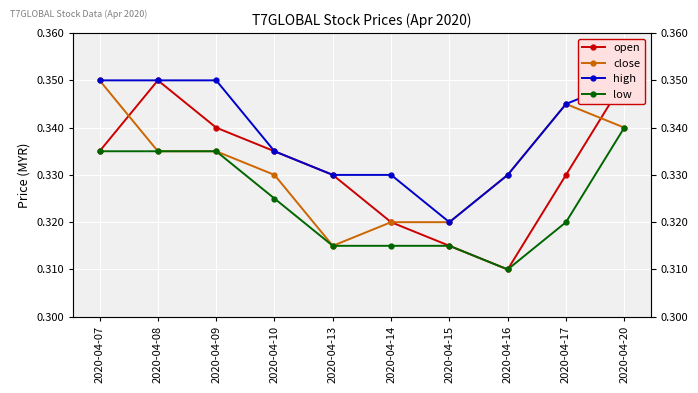

True or false: high and open cross at least once.

False